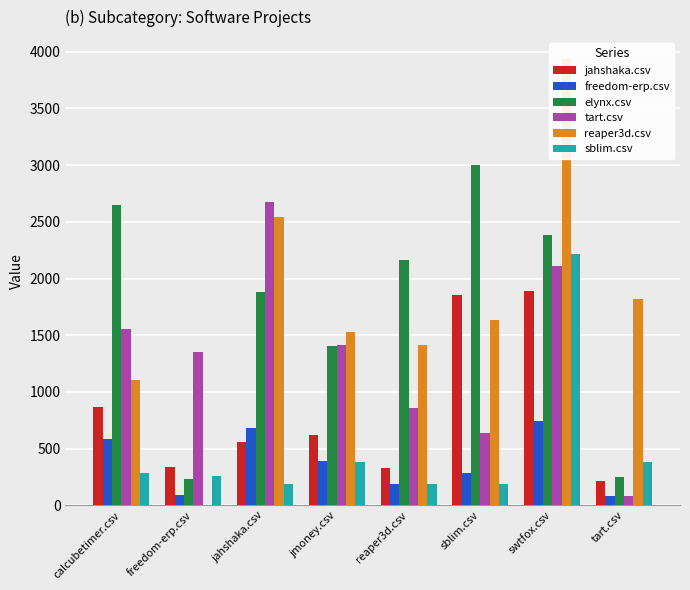

Which category has the lowest value across all series?

freedom-erp.csv